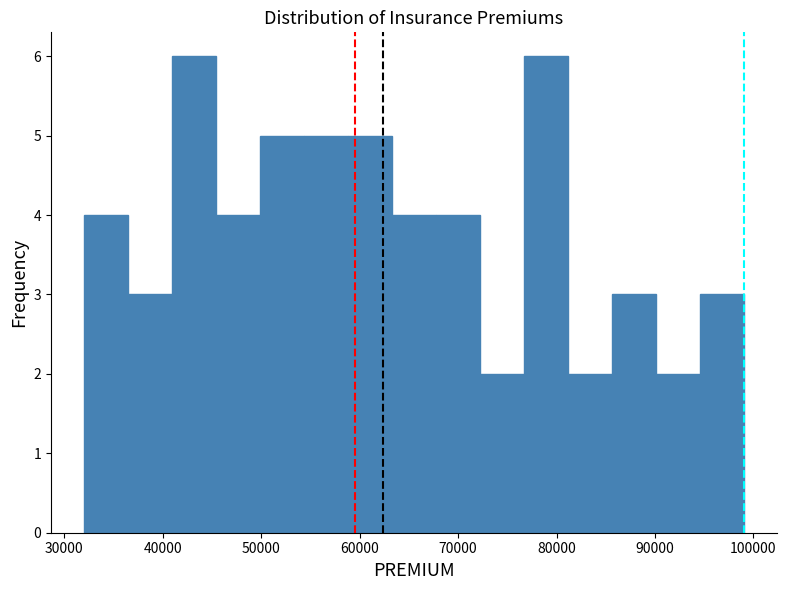

How tall is the bar that spans 86000 to 90000 on the x-axis? Neither the bar edges nor the heights are printed on the chart, so give them approximately, as read against the axes.

3